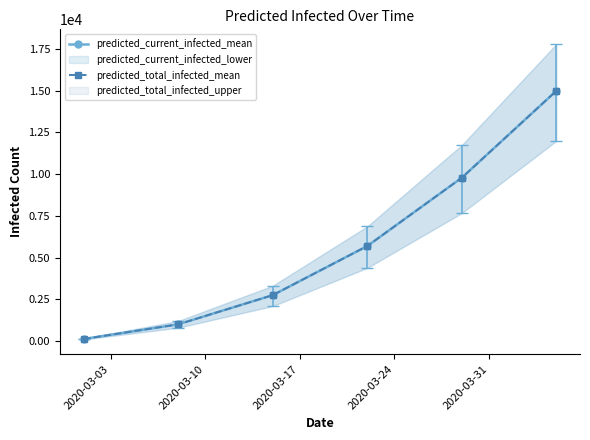

True or false: predicted_current_infected_mean has a value of 8180 at 2020-03-24.

False